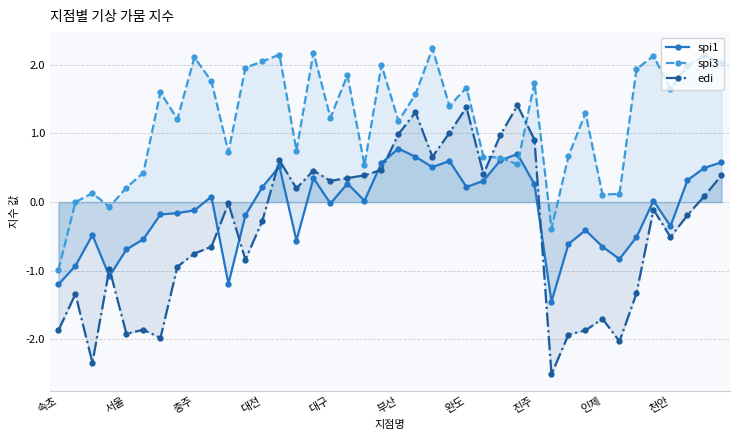

What is the highest value of the spi1 series?

0.8